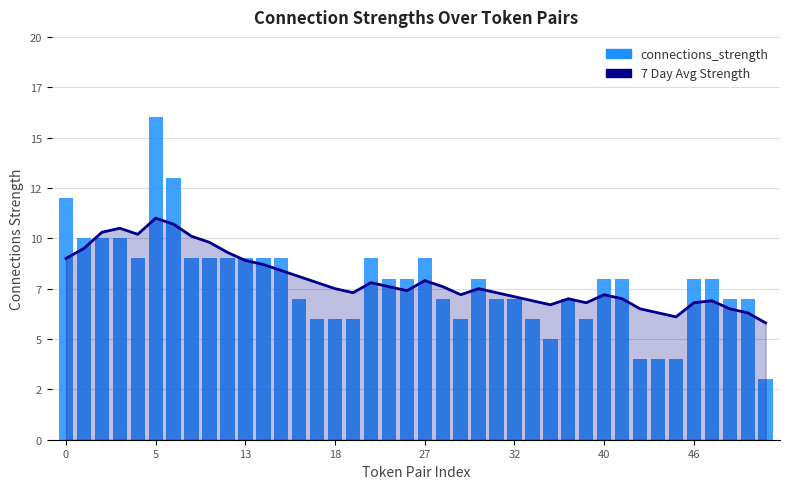

What is the label of the 25th bar from the left?

24